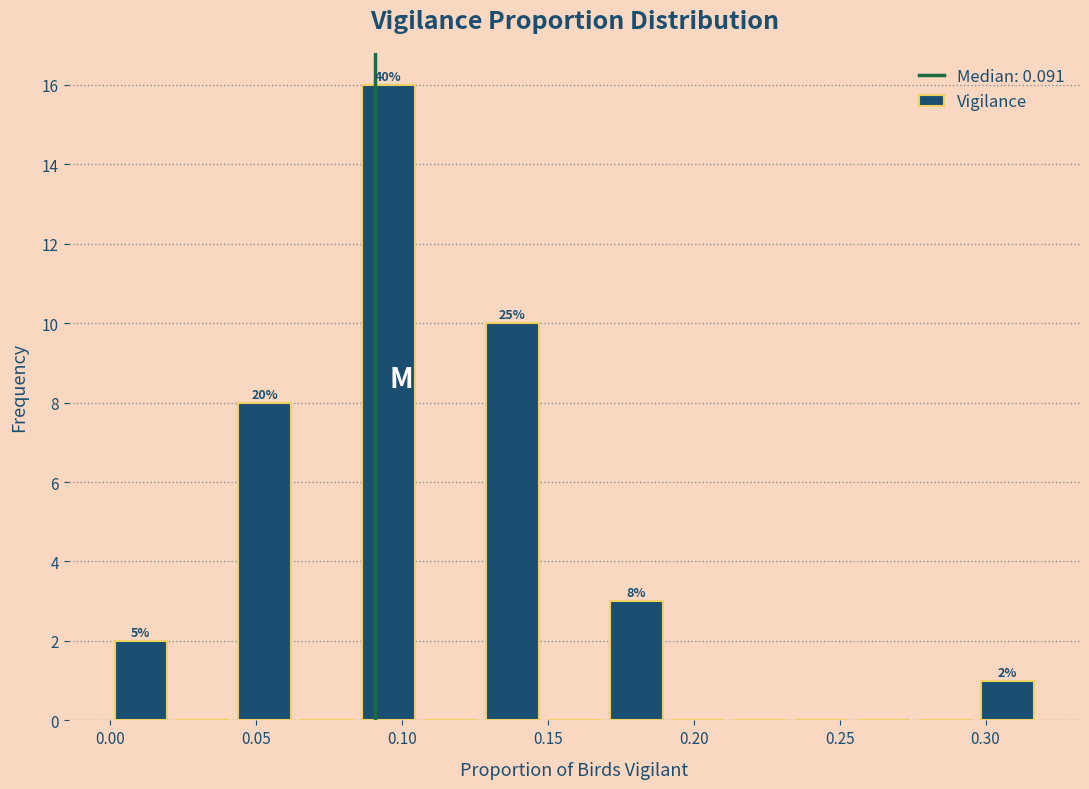

Which range on the x-axis has the tallest bar?

0.085 to 0.105